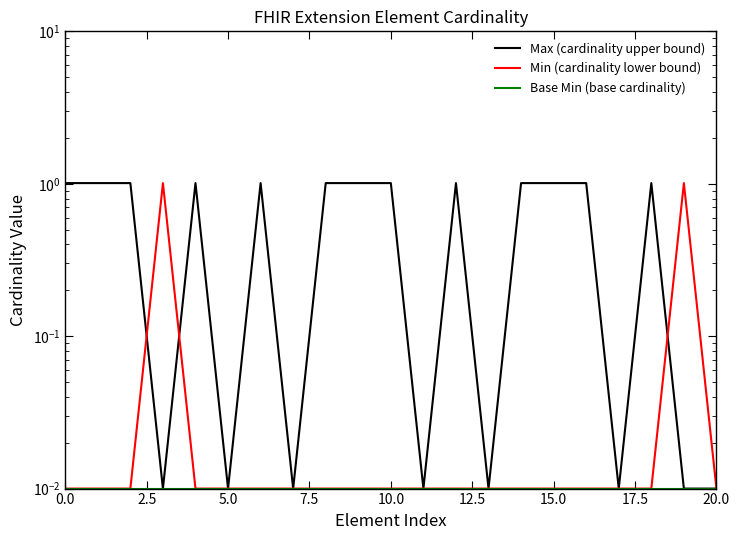

True or false: Min (cardinality lower bound) has a value of 0.0 at 15.0.

False